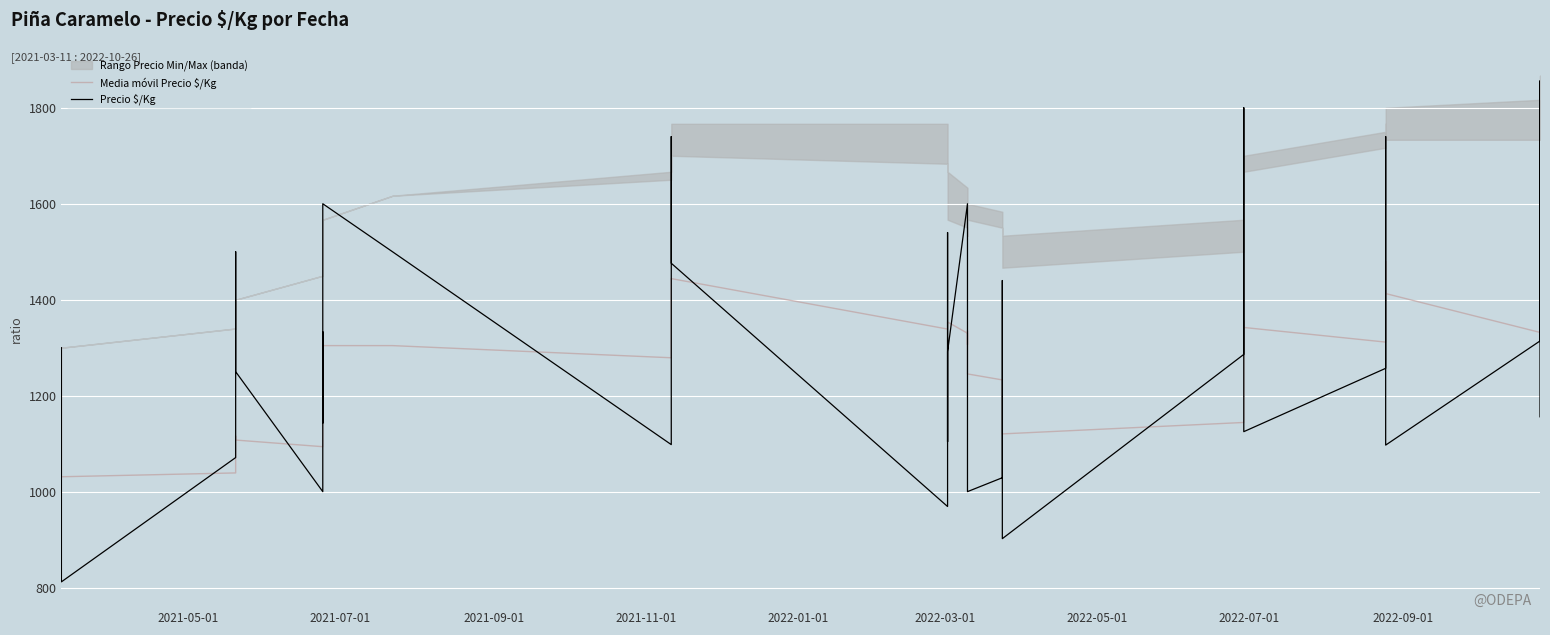

What is the difference between the second highest and second lowest values in the Media móvil Precio $/Kg series?

441.0